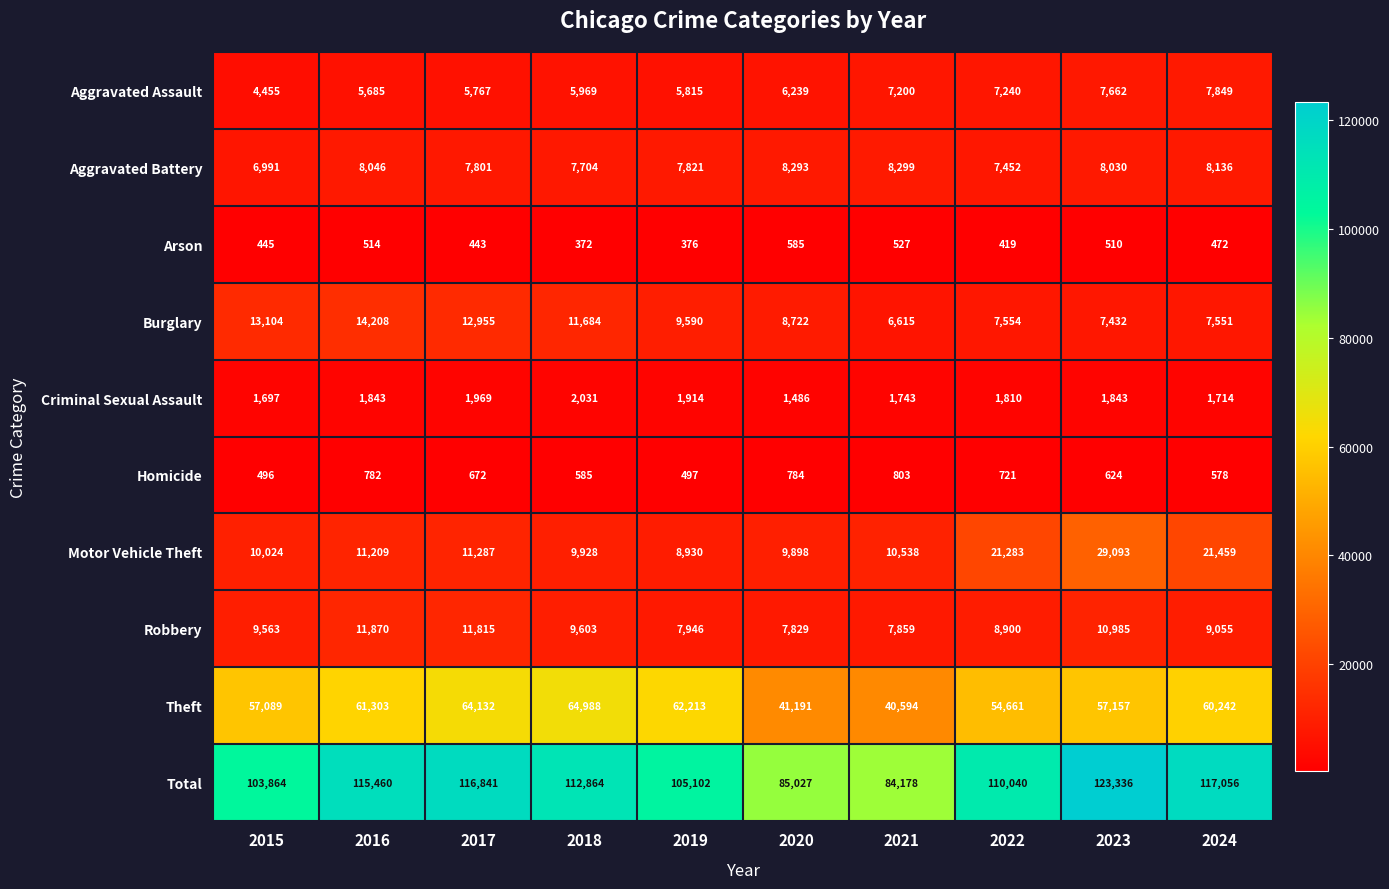

True or false: Criminal Sexual Assault has a value of 1140 at 2021.

False